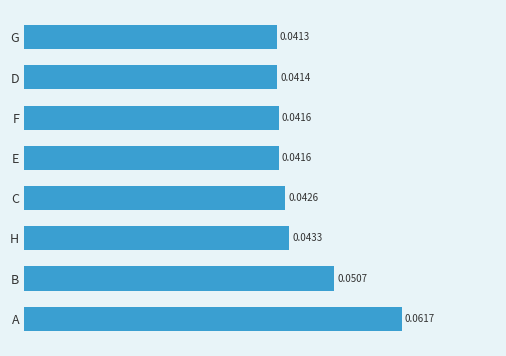

Between B and D, which is larger?

B